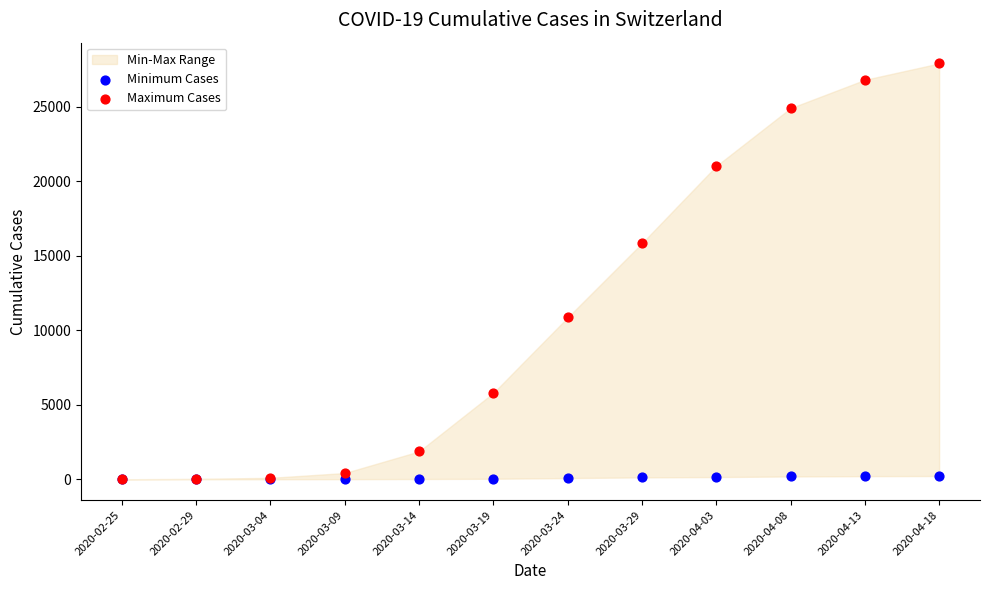

In the Maximum Cases series, what Y value is closest to 13950?

15837